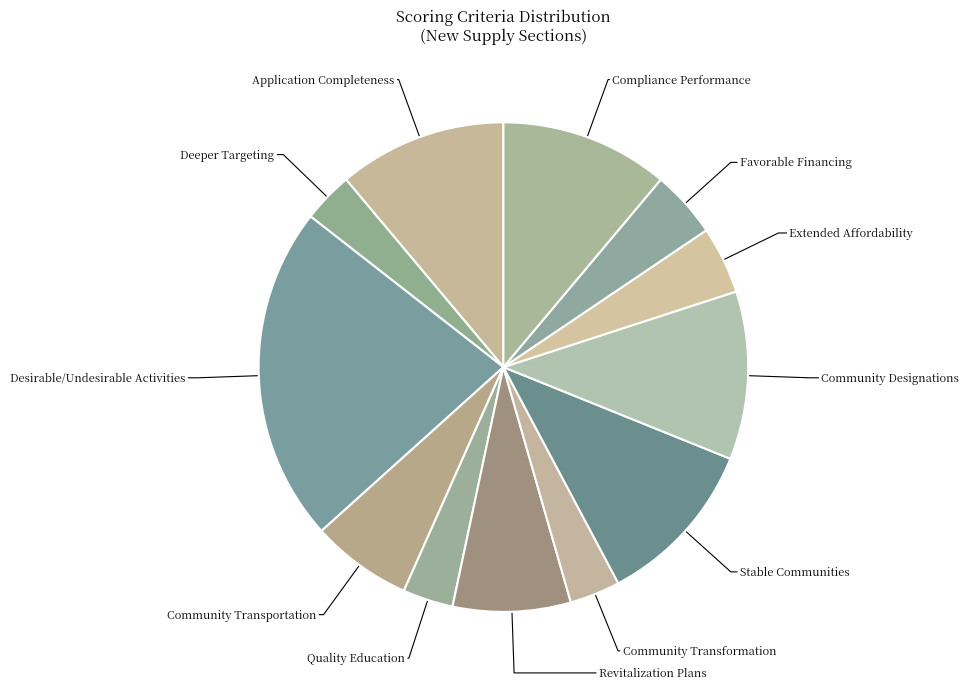

Between Revitalization Plans and Deeper Targeting, which is larger?

Revitalization Plans